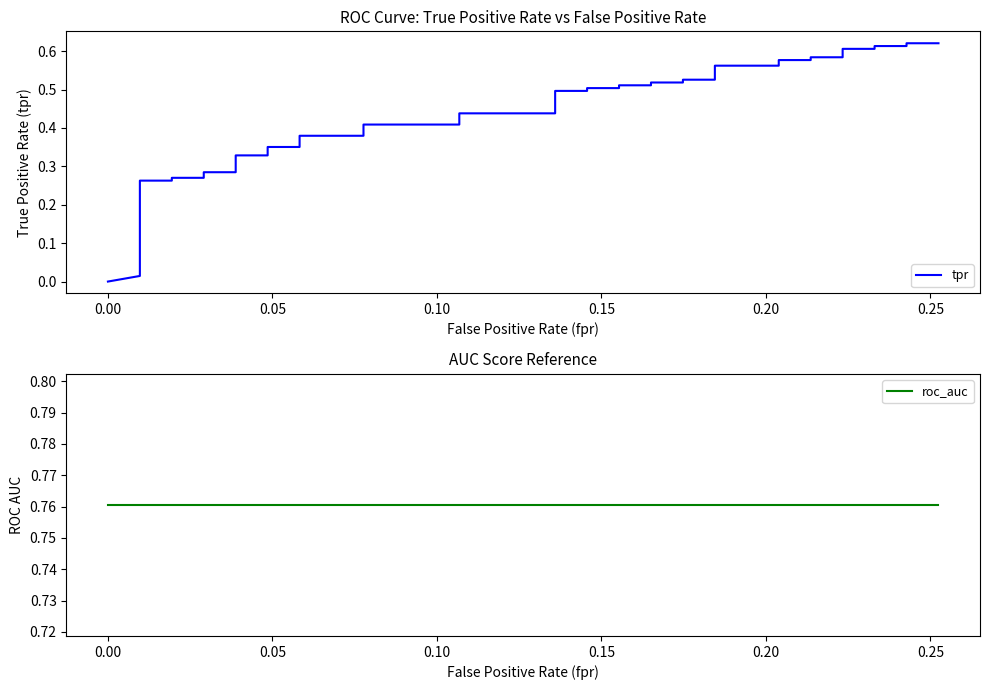

Does the chart display data point markers on the line(s)?

No